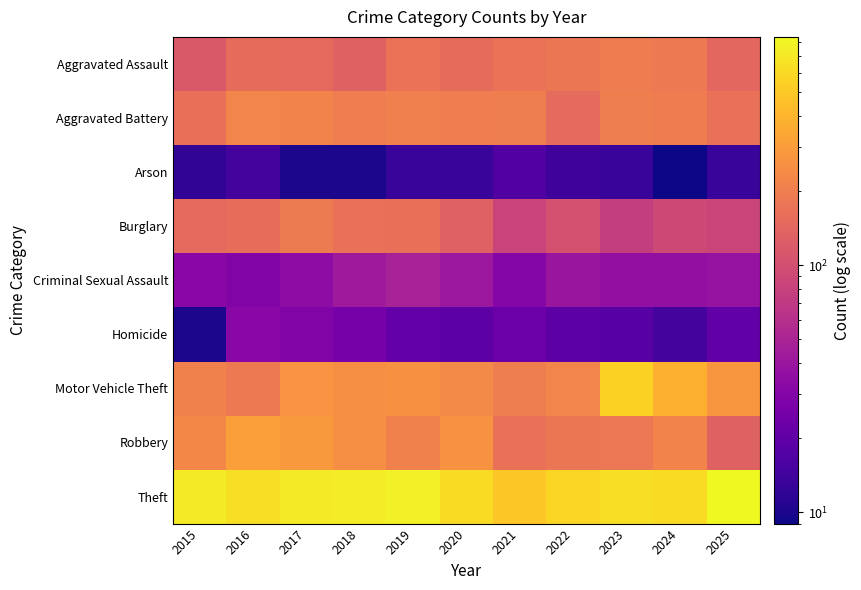

Rank the series by their maximum value, from highest to lowest.

Theft, Motor Vehicle Theft, Robbery, Aggravated Battery, Aggravated Assault, Burglary, Criminal Sexual Assault, Homicide, Arson